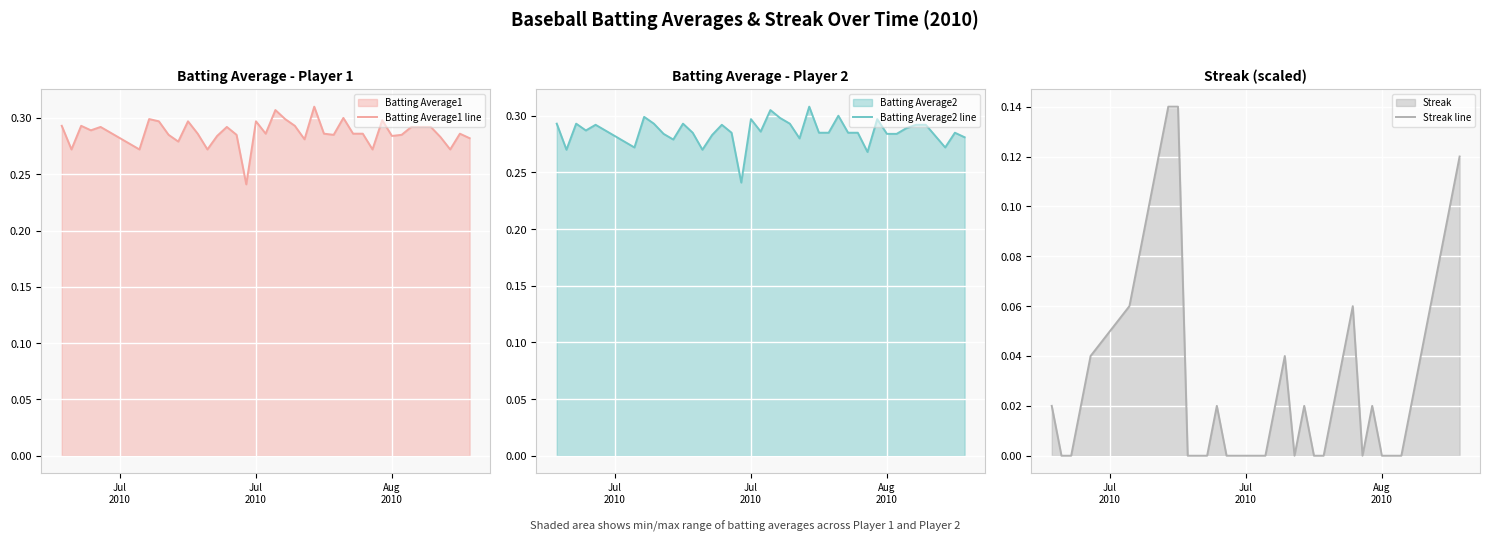

True or false: Batting Average2 line and Streak line cross at least once.

False